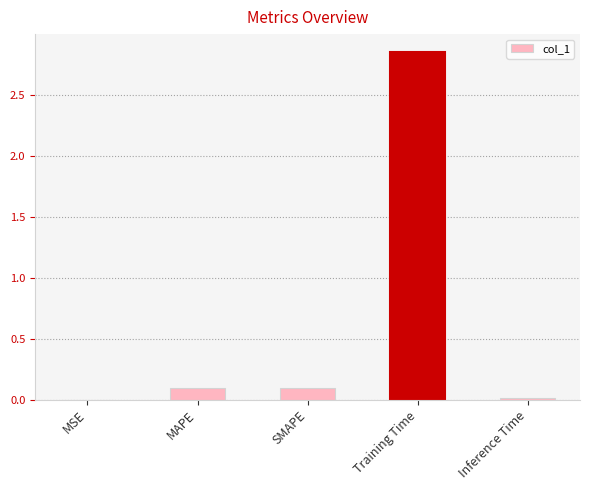

True or false: the data shows 0.0 at MAPE.

False